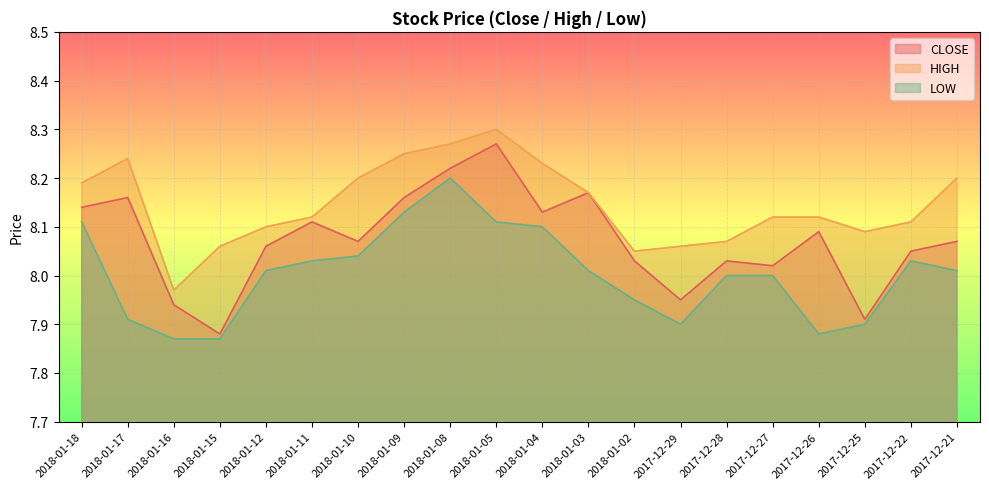

What is the spread (max minus min) of values at 2017-12-27?

0.1